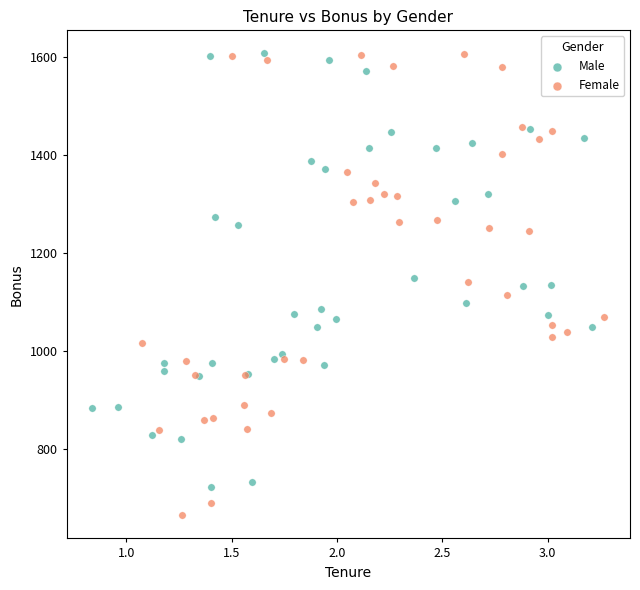

Which series has the largest Y range (max minus min)?

Female